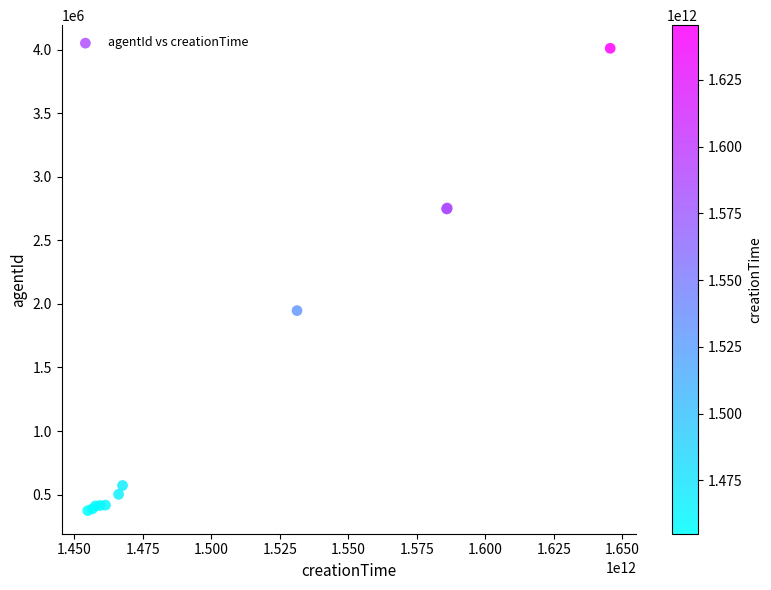

What Y value in the scatter plot is closest to 2192356?

1947251